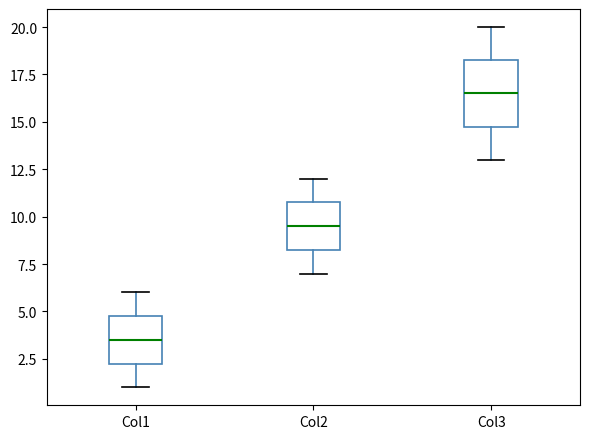

Reading left to right, transcribe this box plot: for each box, give where its median line is, the range the box spans, and where its two whiskers end, as read against the y-axis. The values are not printed on the chart, so give them approximately, as read against the axis.

Col1: median 3.5, box 2.5 to 5.0, whiskers 1.0 to 6.0
Col2: median 9.5, box 8.5 to 11.0, whiskers 7.0 to 12.0
Col3: median 16.5, box 15.0 to 18.5, whiskers 13.0 to 20.0